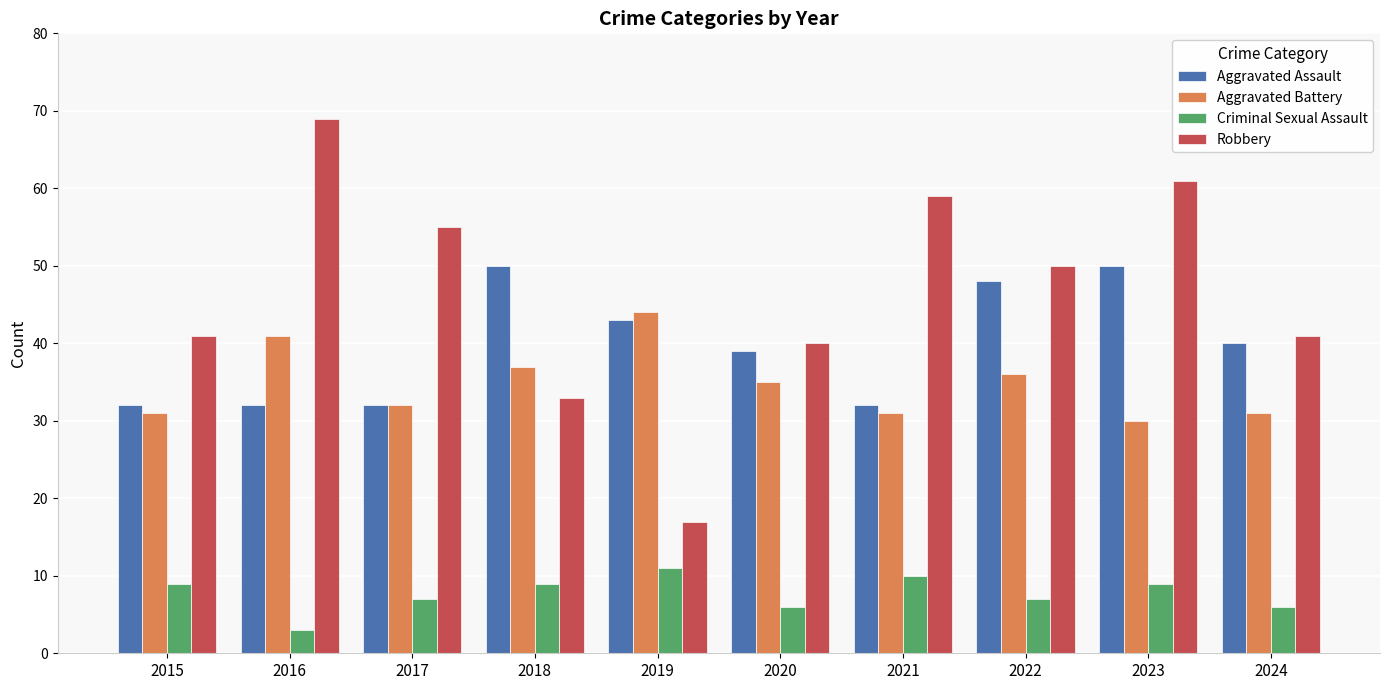

Rank the series by their maximum value, from highest to lowest.

Robbery, Aggravated Assault, Aggravated Battery, Criminal Sexual Assault